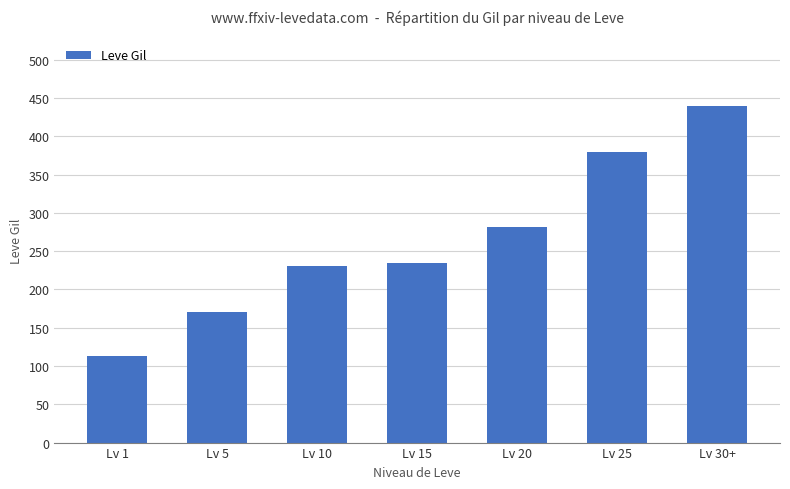

What is the change in value from Lv 5 to Lv 10?

+60